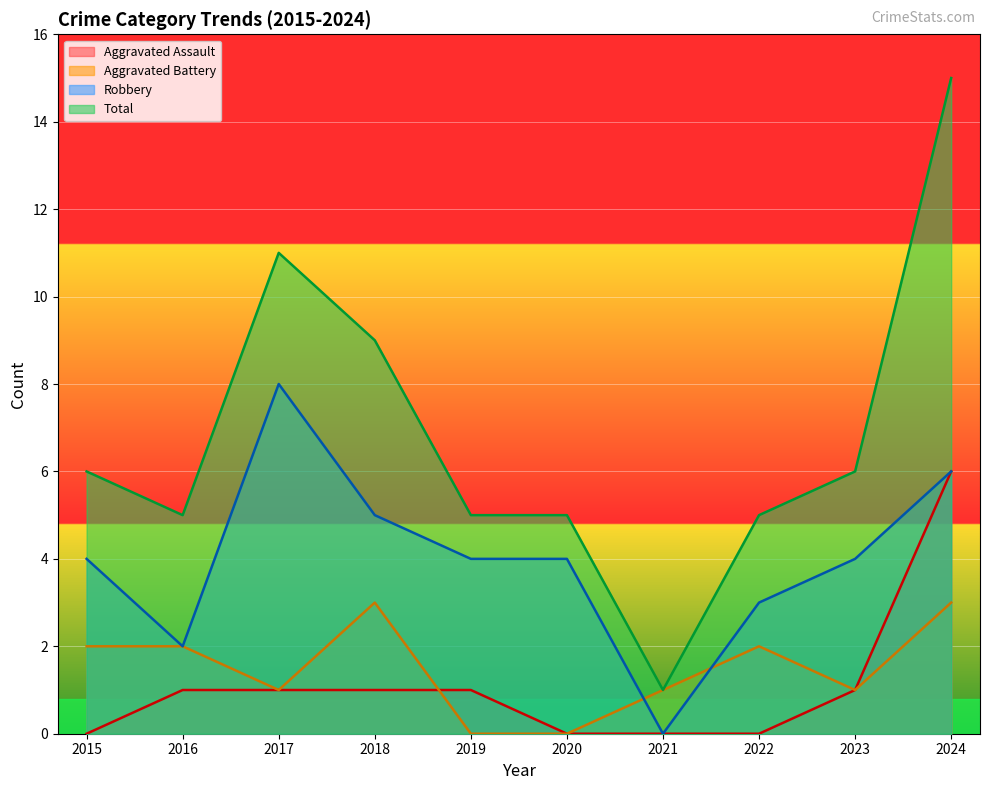

What are all the series names shown in the legend?

Aggravated Assault, Aggravated Battery, Robbery, Total